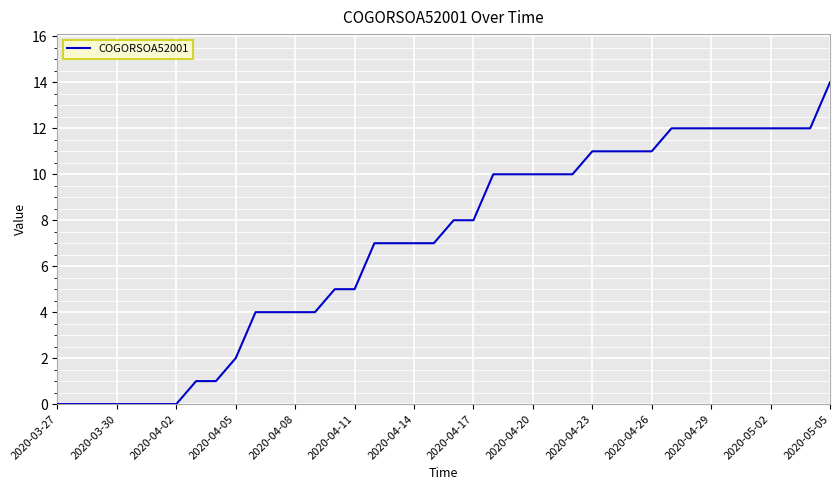

What is the difference between the maximum and minimum values?

14